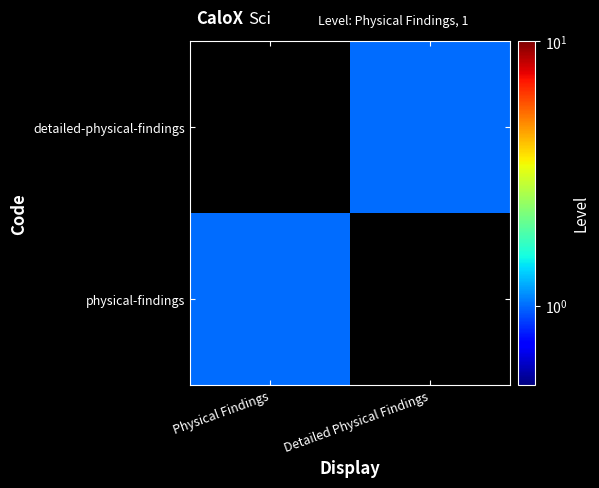

List the series in order of their peak value, lowest first.

physical-findings, detailed-physical-findings